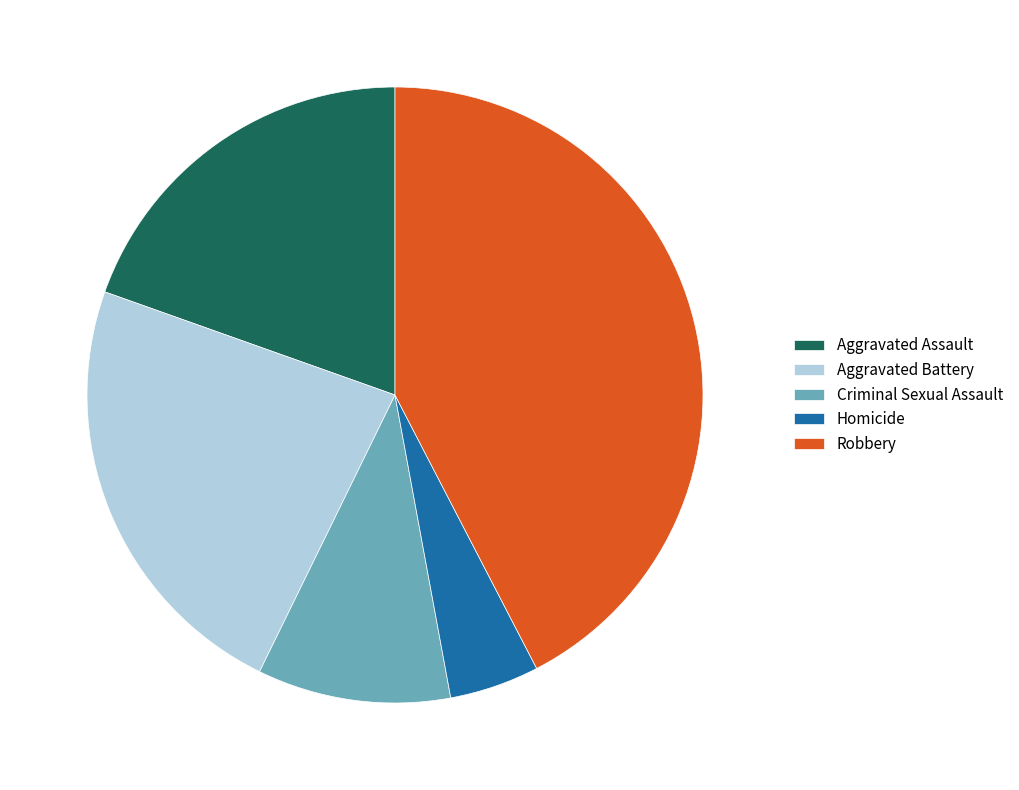

Is it true that Homicide is 18% of the pie?

False